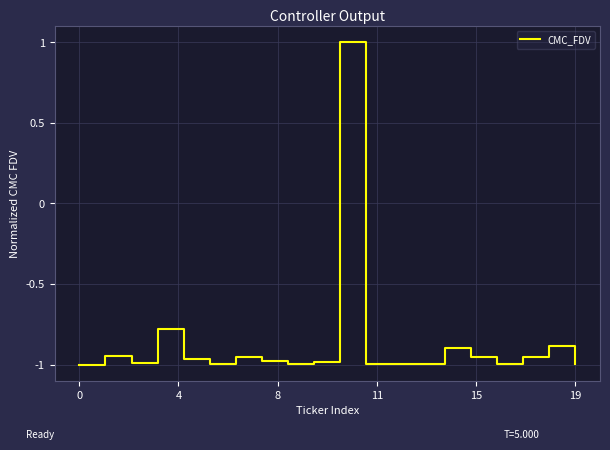

Where is the first local maximum?

4